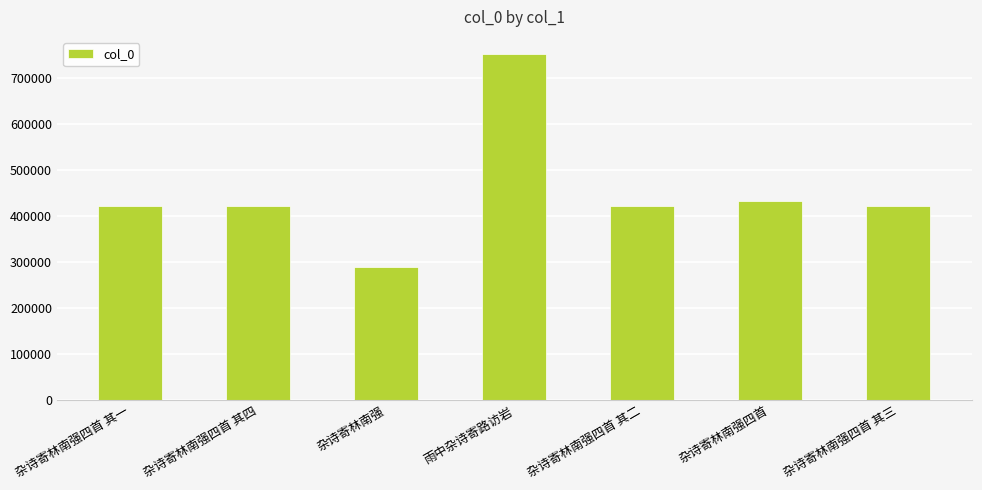

What is the sum of the values at 杂诗寄林南强四首 其二 and 杂诗寄林南强四首 其三?

843611